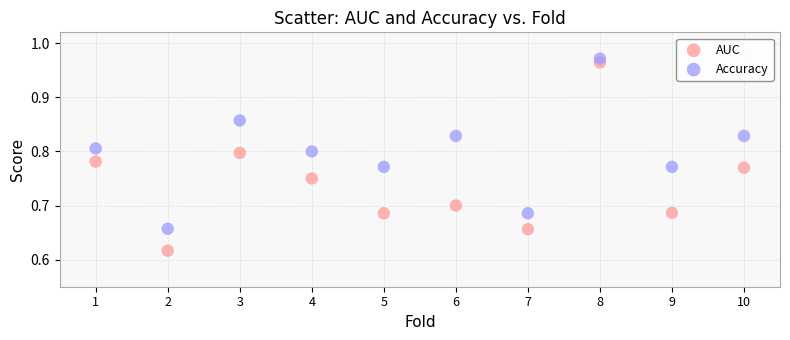

Across all data points, what is the range of X values (max minus min)?

9.0